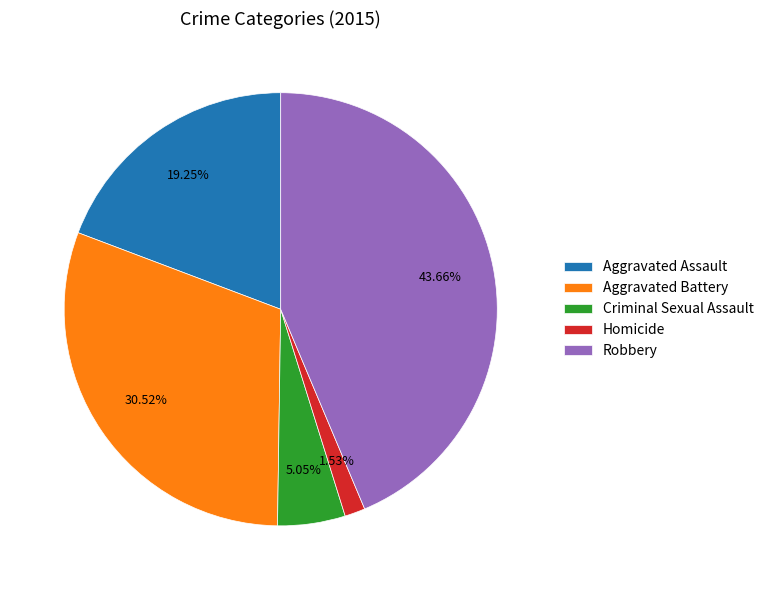

Does any single category account for the majority?

No